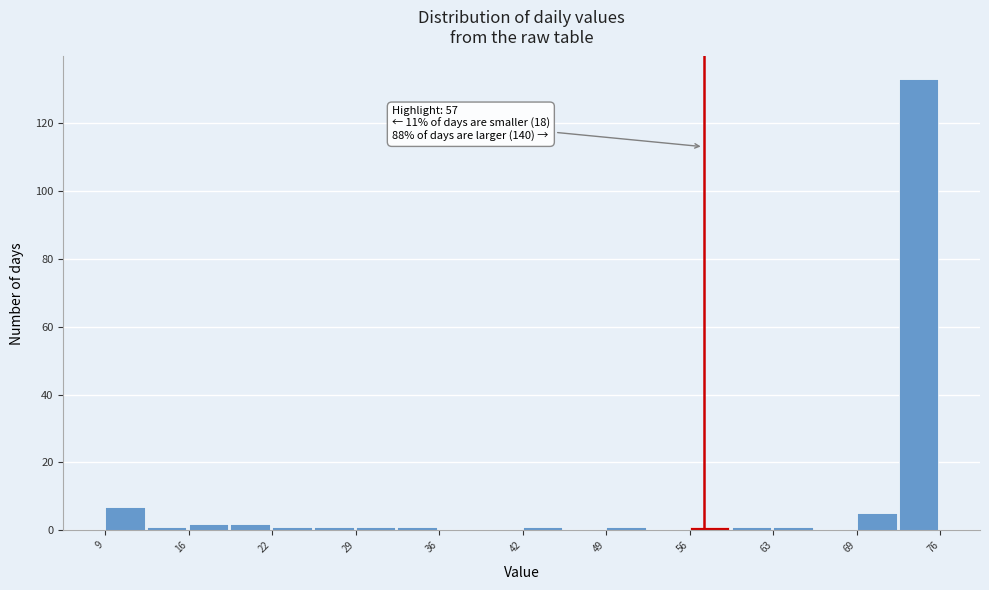

Around what value on the x-axis is the tallest bar? Give the approximate position of its centre, as read against the axis.

74